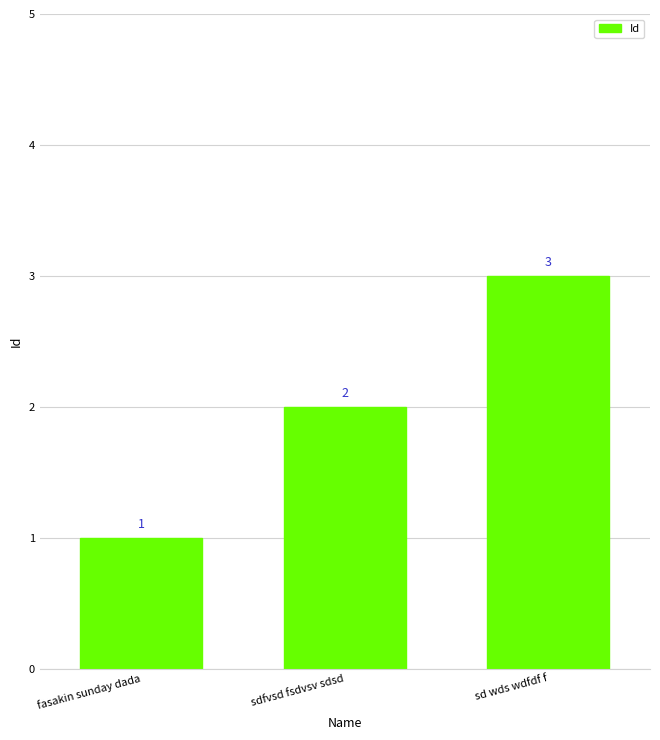

How many data points does each series have?

3